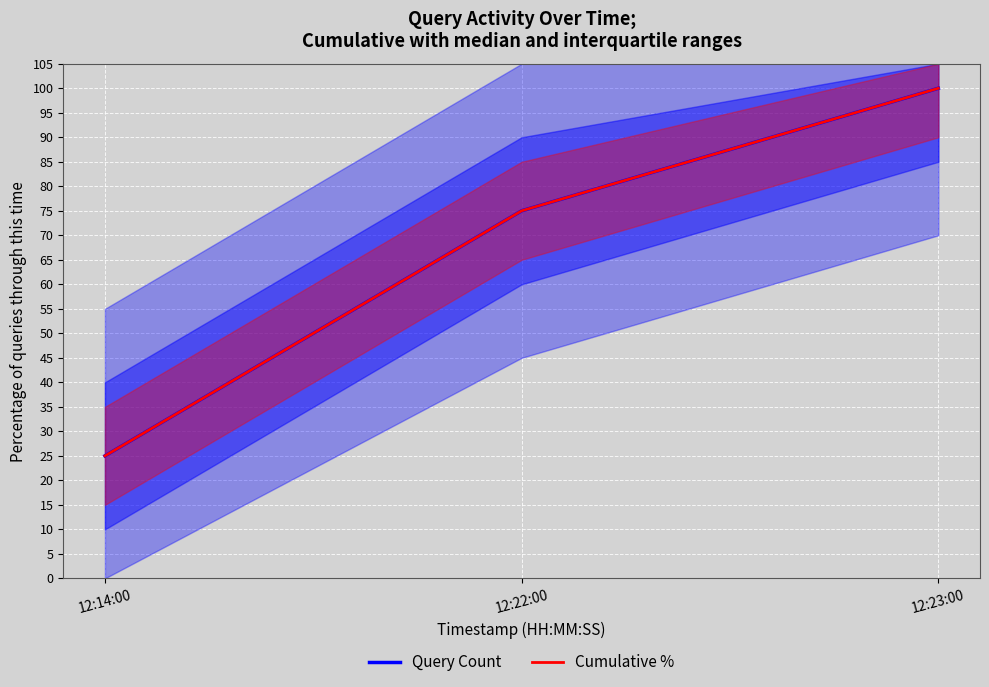

Does the chart display data point markers on the line(s)?

No